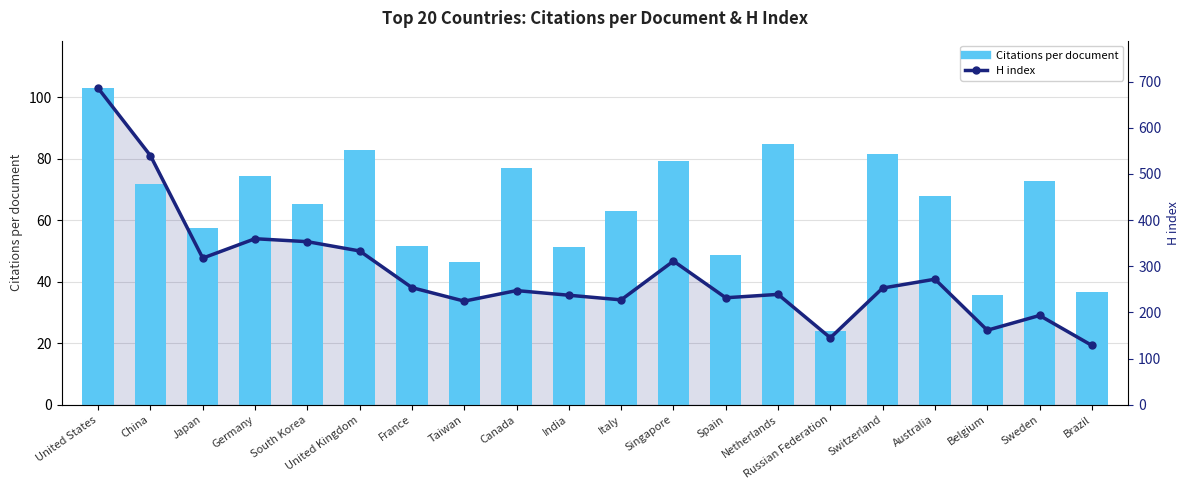

At which label does Citations per document reach its peak?

United States